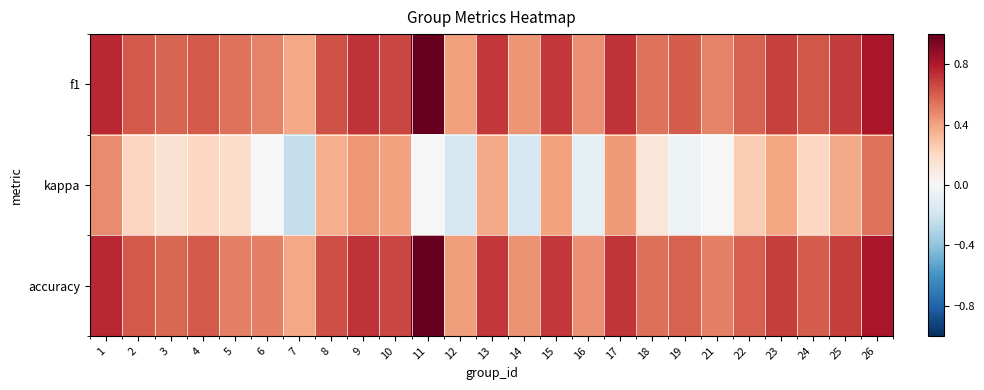

Which series has the largest range (max minus min)?

kappa